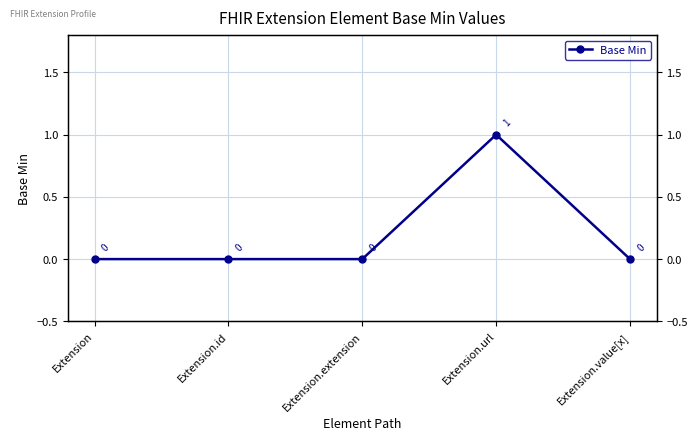

How many positive values are there?

1